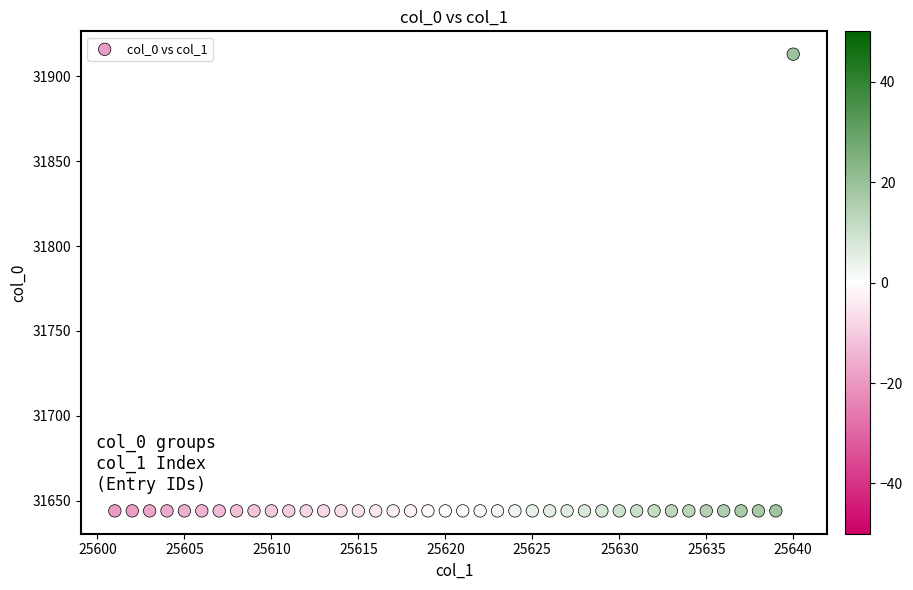

What is the range of Y values (max minus min)?

269